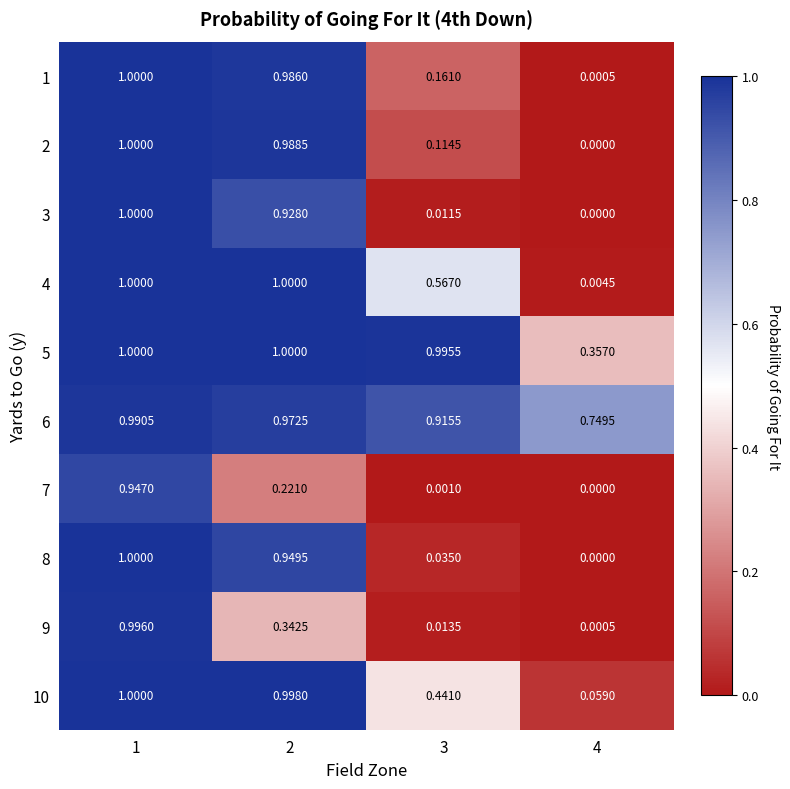

What is the greatest value displayed?

1.0